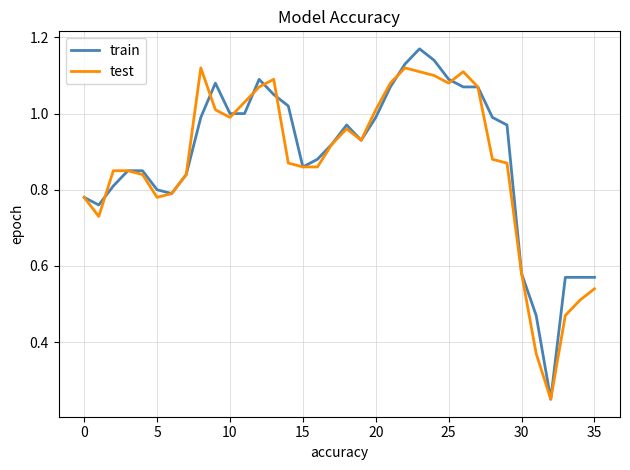

Which series has the widest spread of values?

train